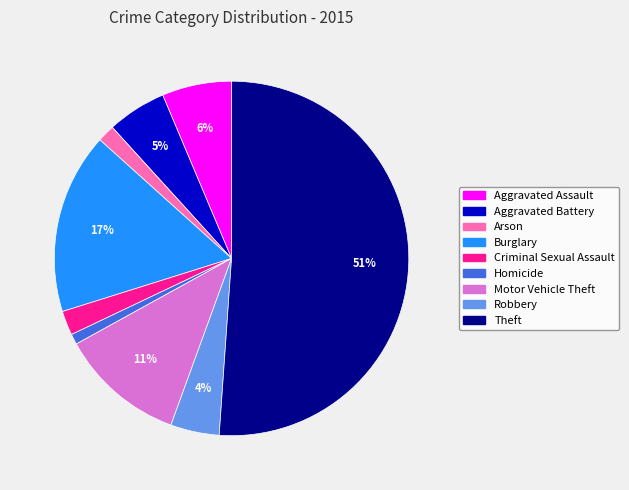

Is it true that Arson is 2% of the pie?

True